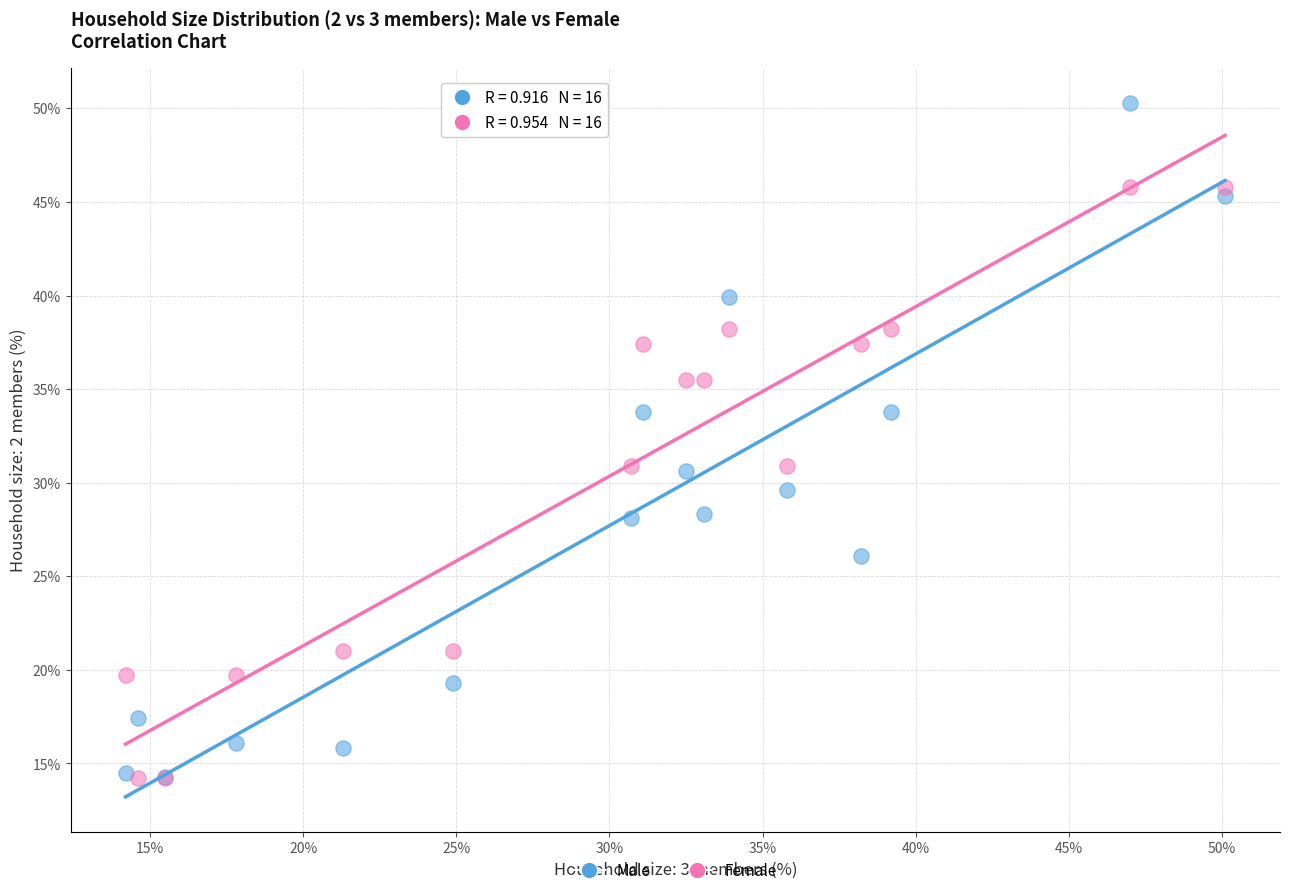

What are all the series names shown in the legend?

Male, Female